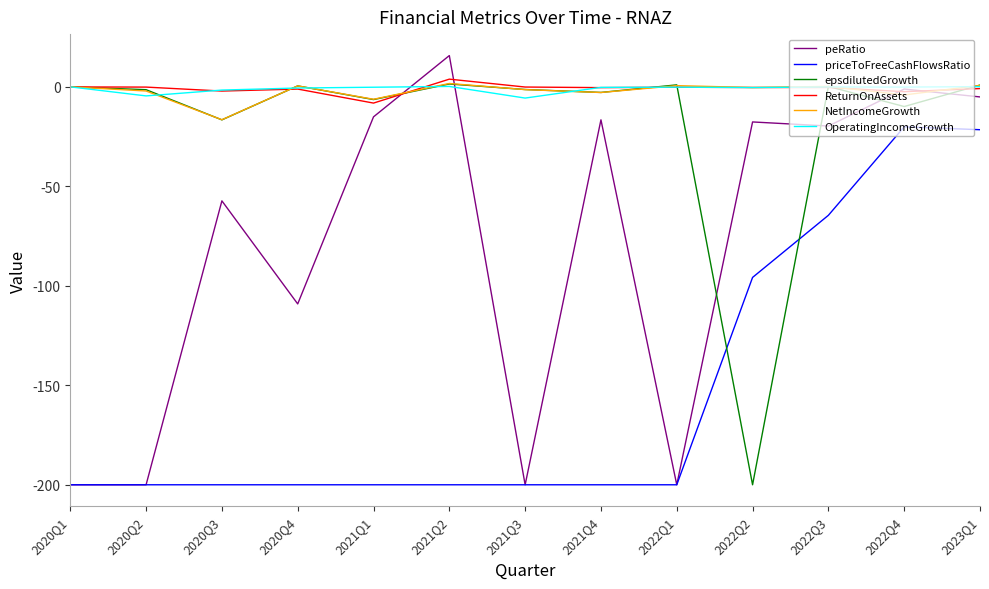

Which series ends up on top after the final intersection of NetIncomeGrowth and peRatio?

NetIncomeGrowth